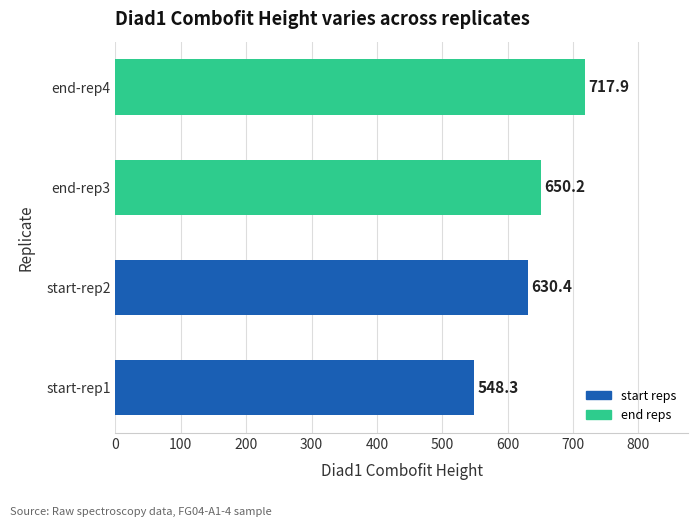

The value at end-rep3 is 1146.1. True or false?

False